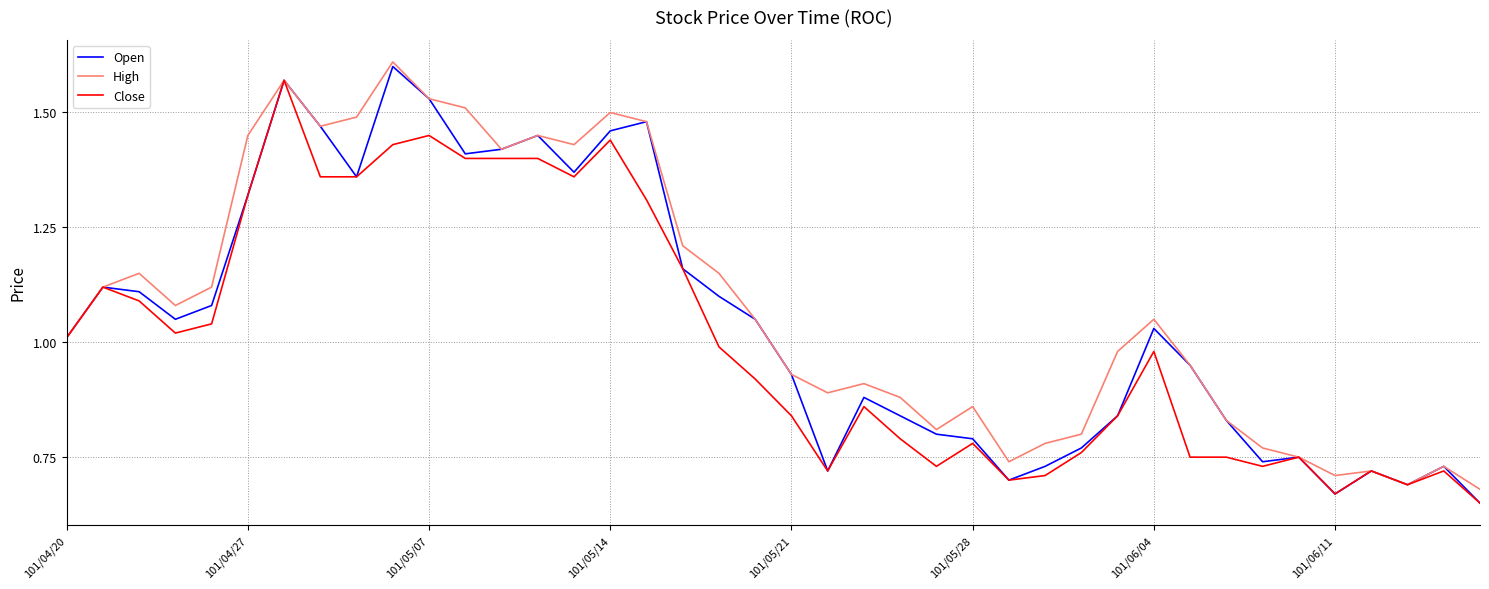

Rank the series by their average value, from lowest to highest.

Close, Open, High